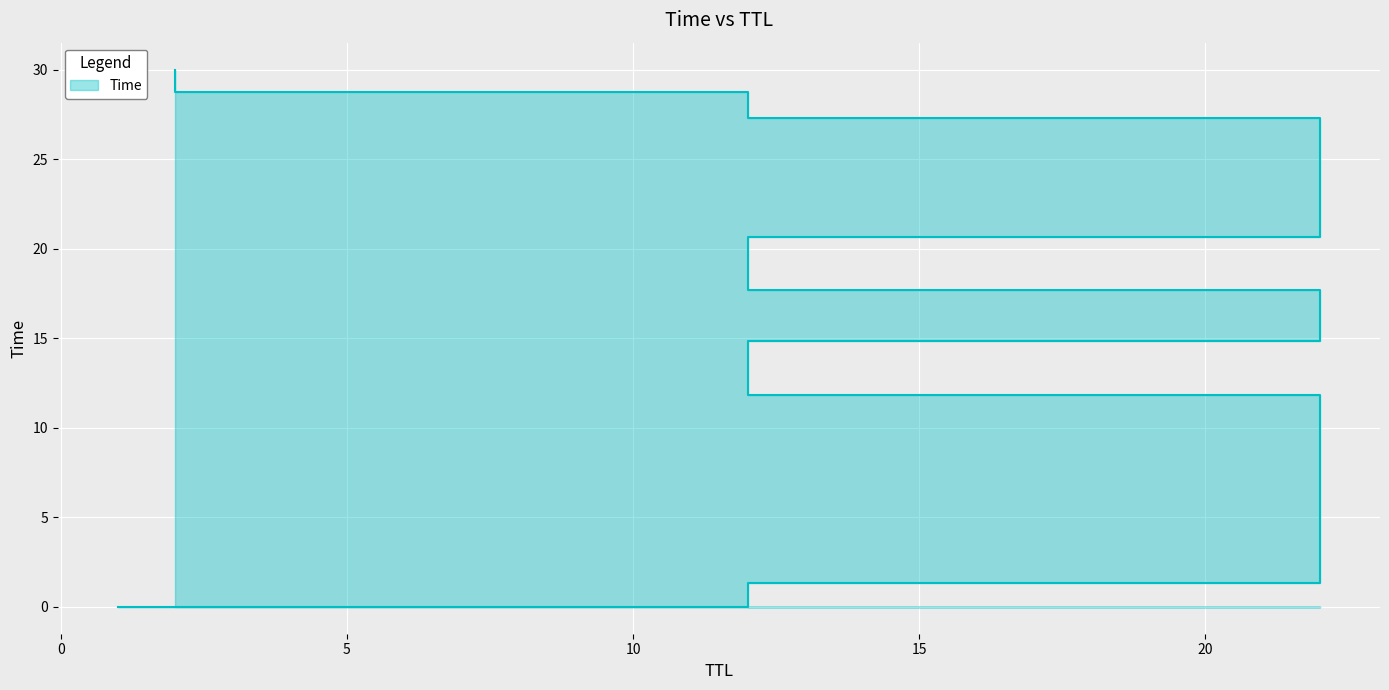

What is the change in value from 12 to 12?

+13.5